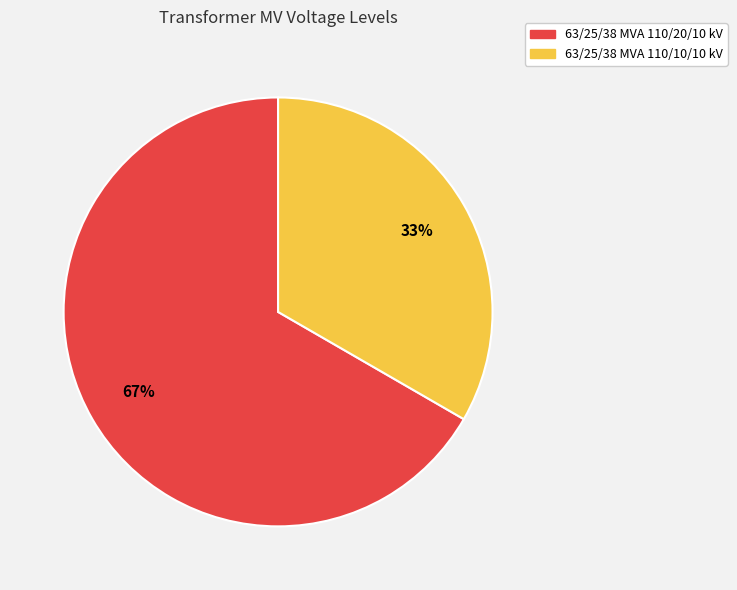

Which category has the biggest portion of the pie?

63/25/38 MVA 110/20/10 kV